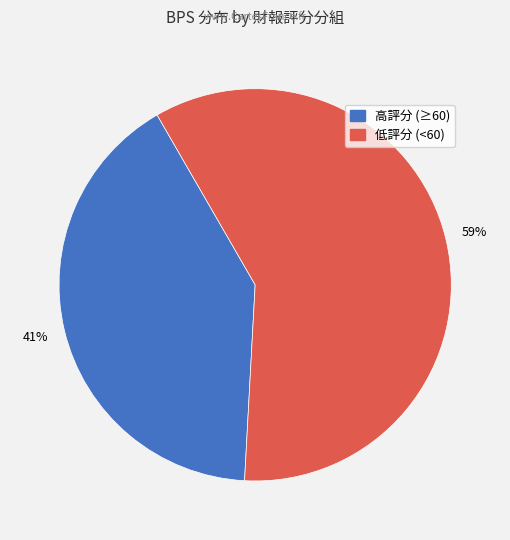

Does any single category account for the majority?

Yes